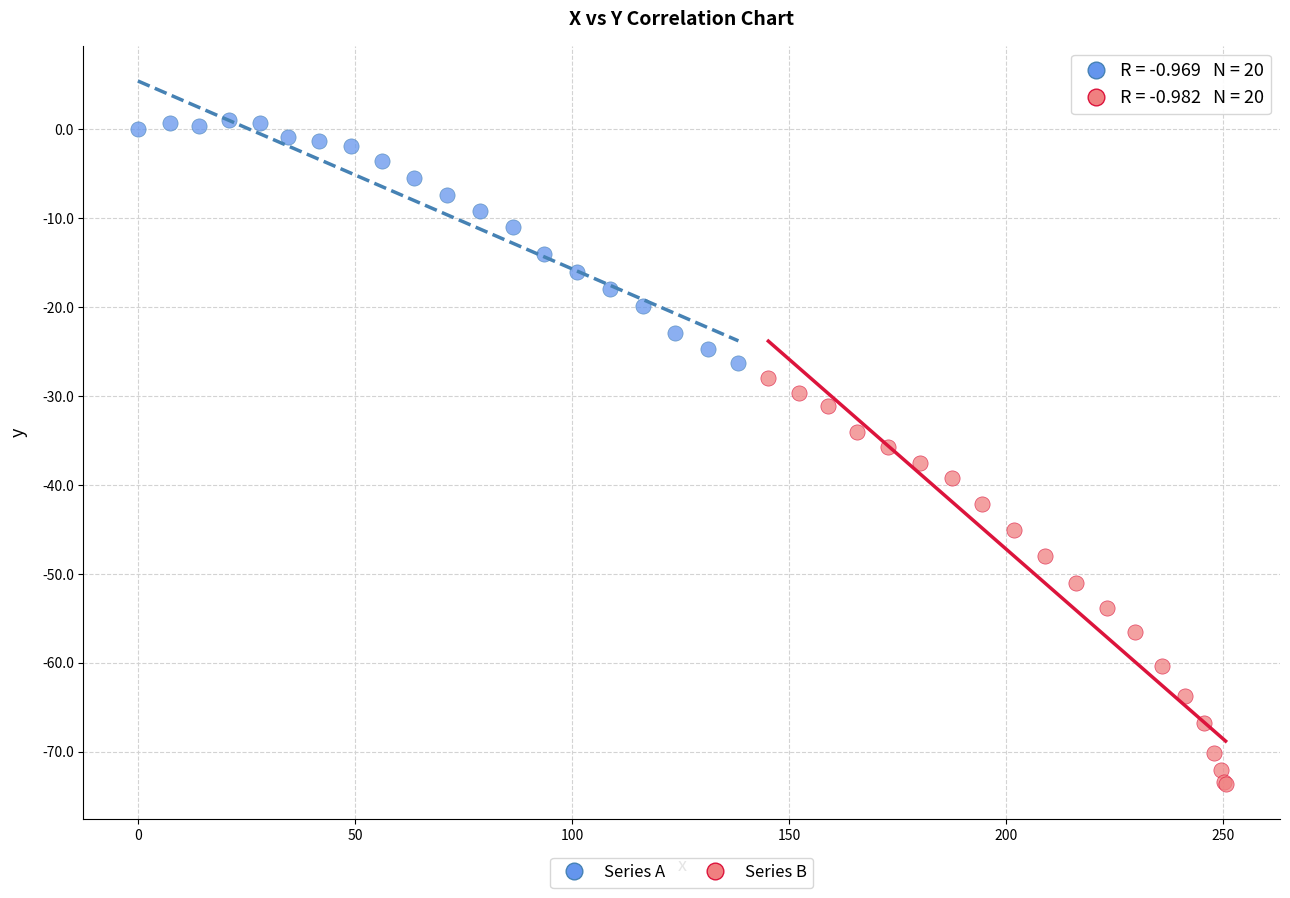

Which series reaches the maximum Y coordinate?

Series A